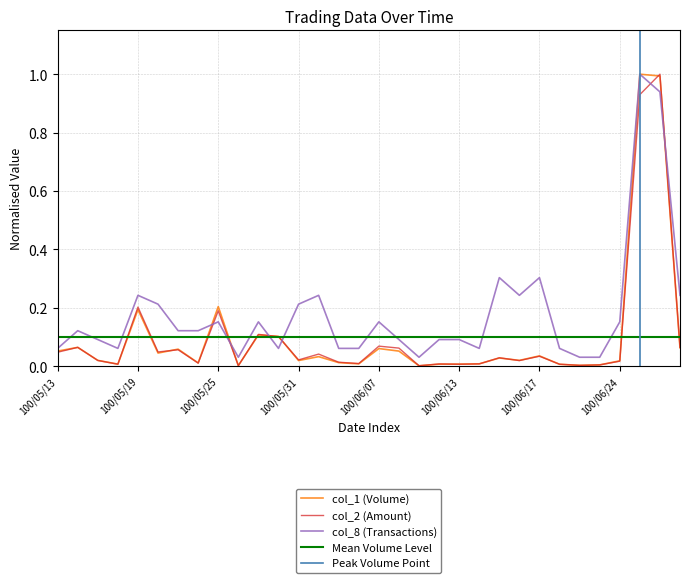

True or false: col_2 (Amount) and col_8 (Transactions) intersect in this chart.

True